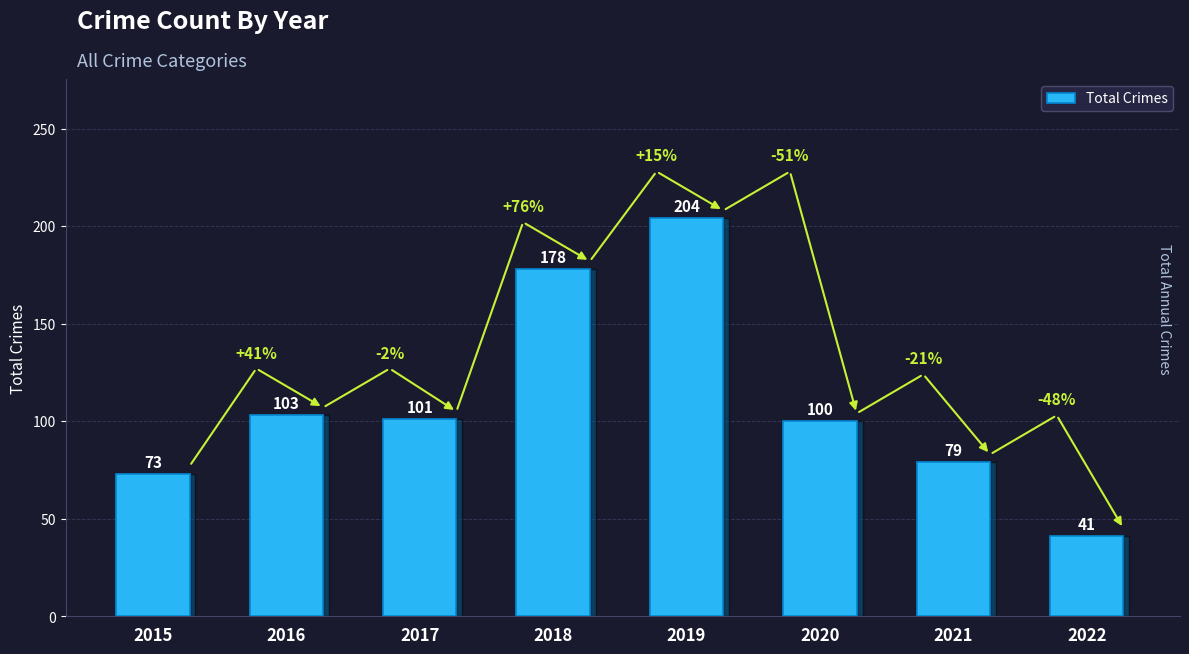

Rank the categories by value from highest to lowest.

2019, 2018, 2016, 2017, 2020, 2021, 2015, 2022